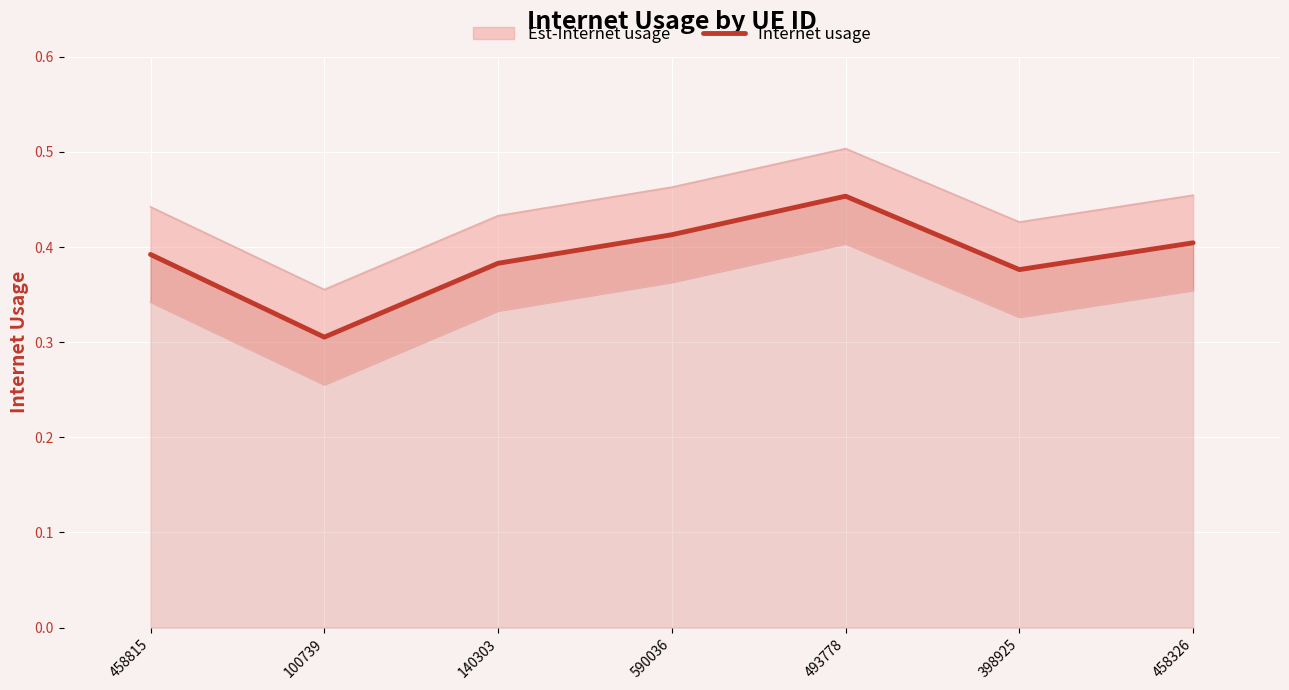

How many points are lower than both their immediate neighbors (excluding endpoints)?

2